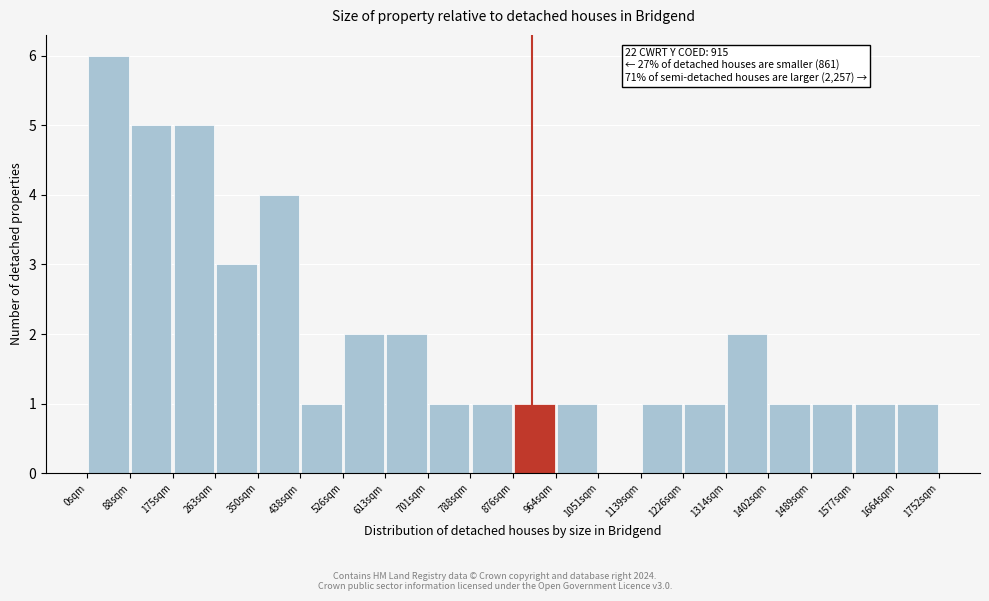

Over which range of the x-axis is the bar tallest?

0 to 90